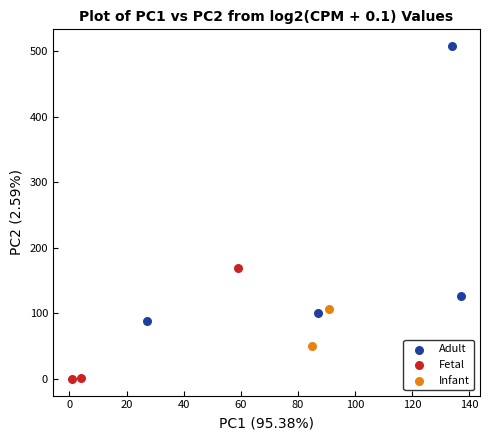

What are all the series names shown in the legend?

Adult, Fetal, Infant